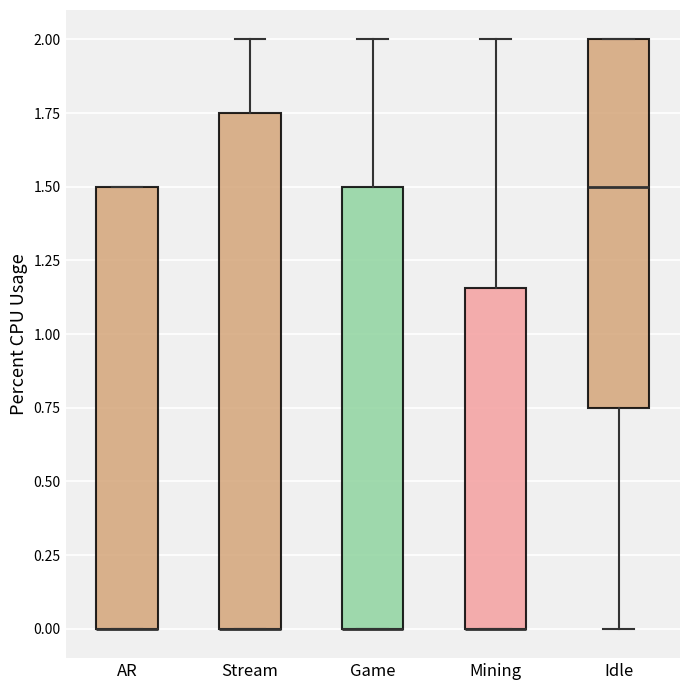

Which box is the tallest, from its lower edge to its upper edge?

Stream